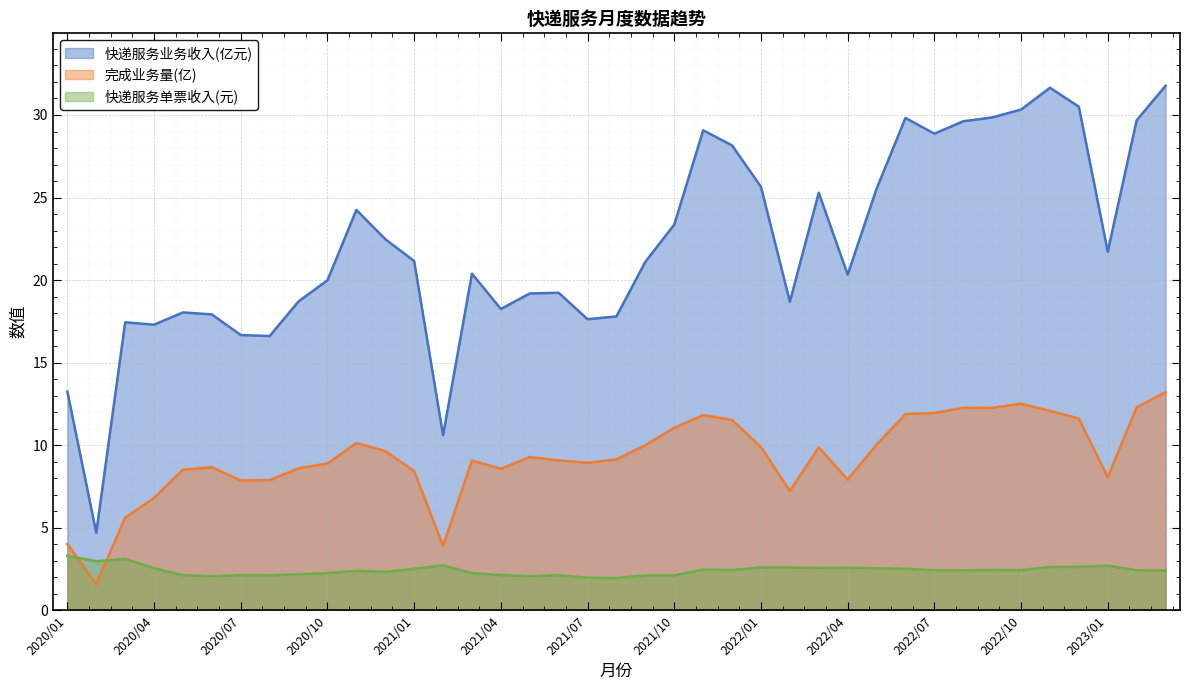

Where is 快递服务业务收入(亿元) nearest to the value 18?

2020/05